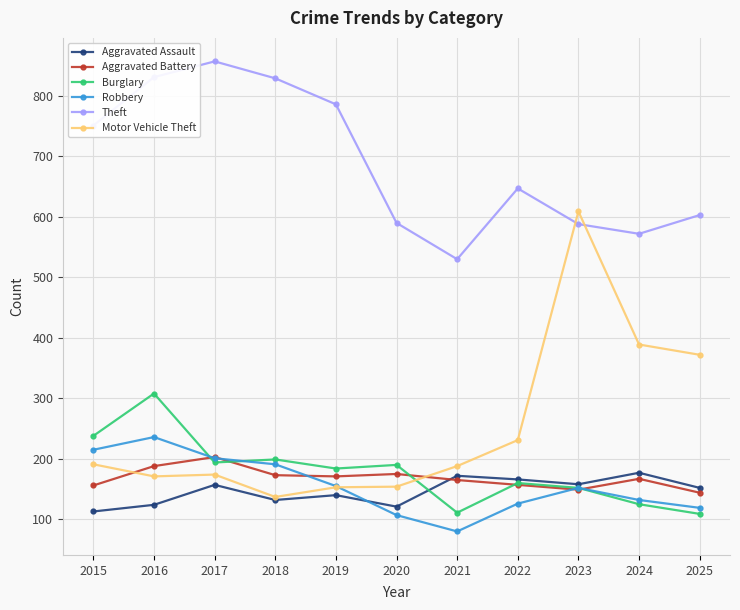

What is the sum of all Motor Vehicle Theft values?

2769